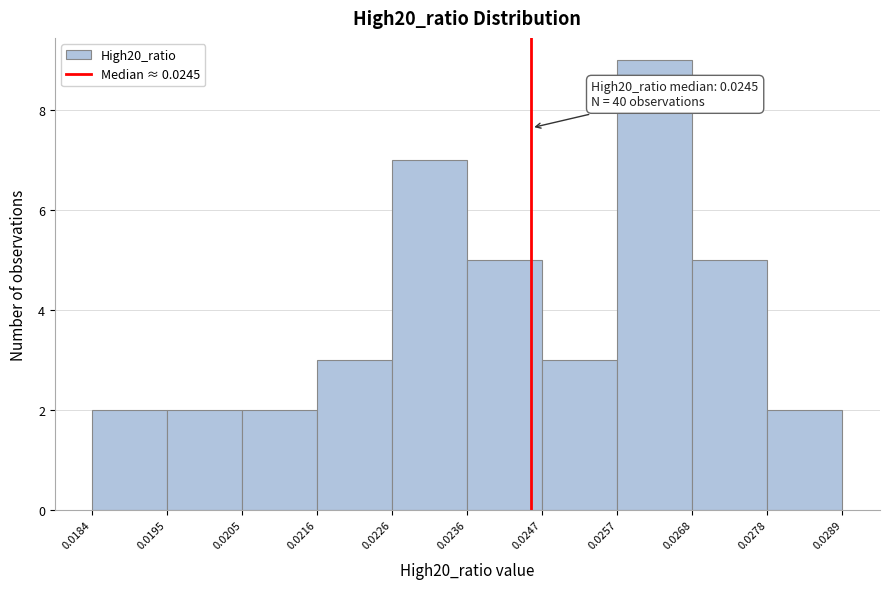

Over which range of the x-axis is the bar tallest?

0.0257 to 0.0268